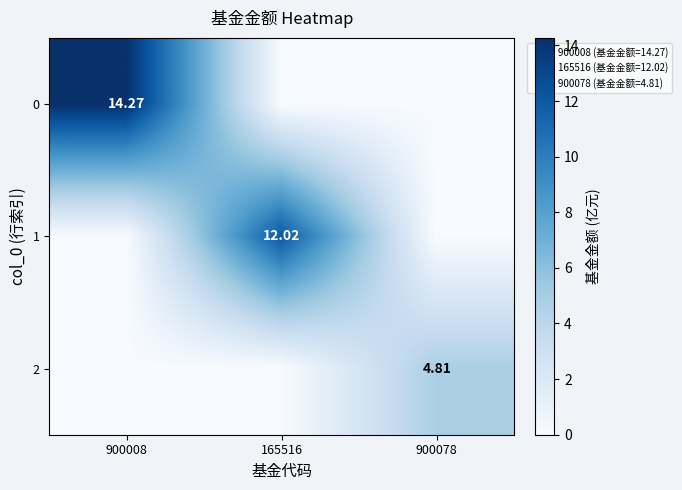

How many data points in 0 are above 0?

1